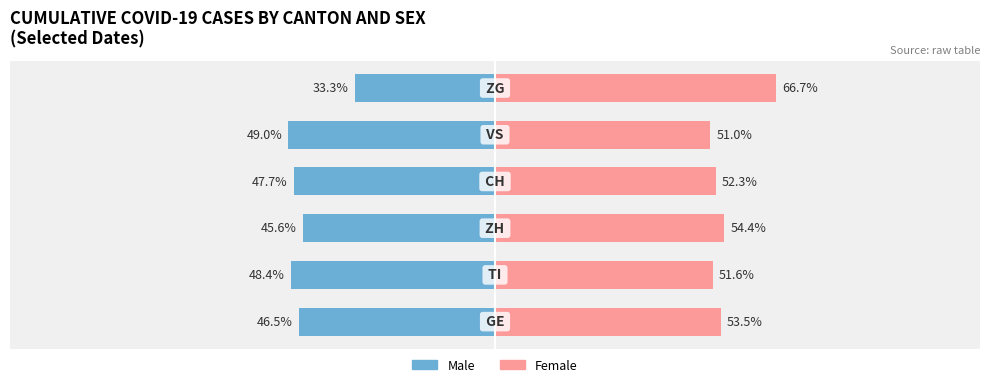

At which category is the sum across all series the highest?

100